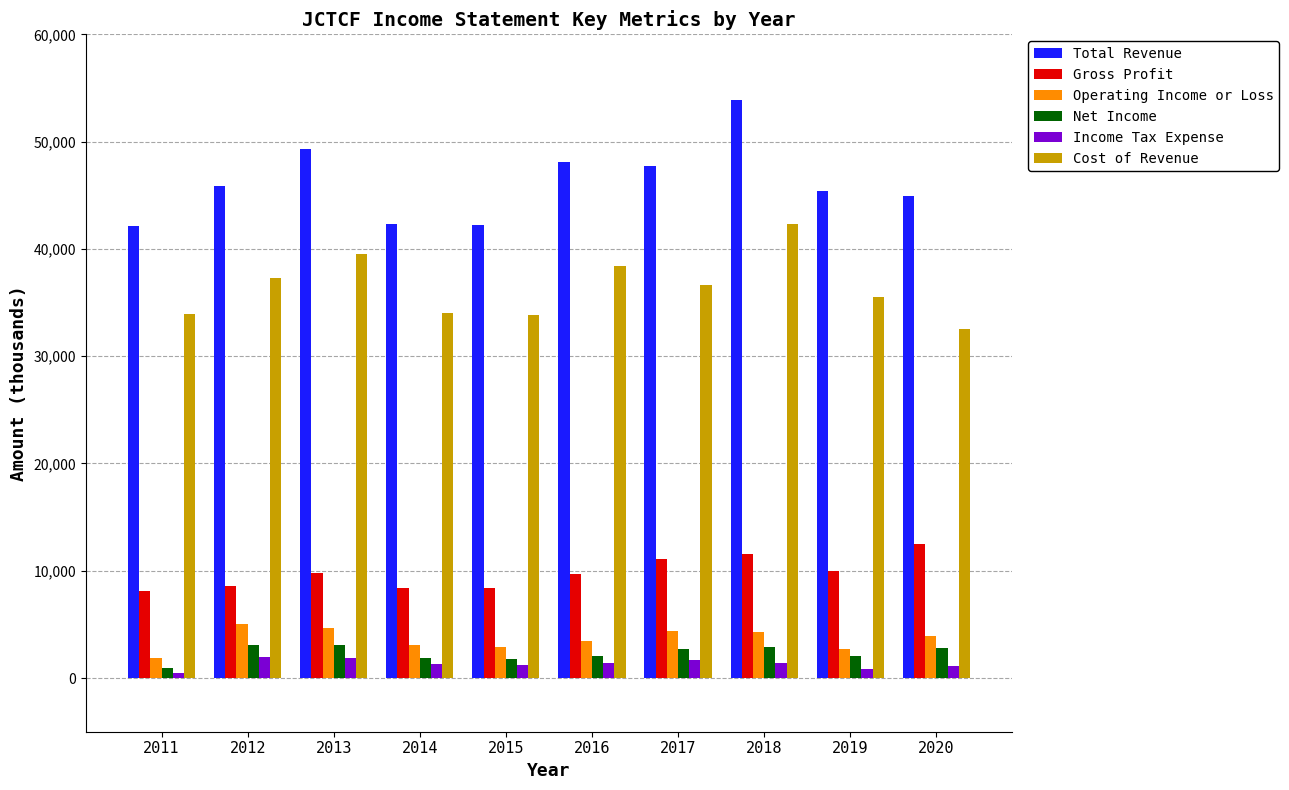

At how many categories does at least one series exceed 33201?

10